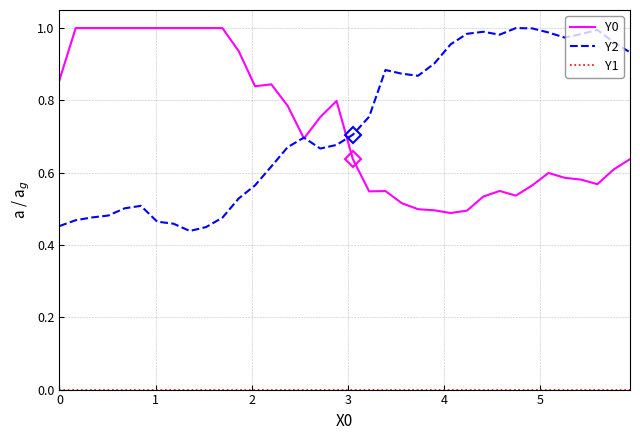

Which series has the largest range (max minus min)?

Y2